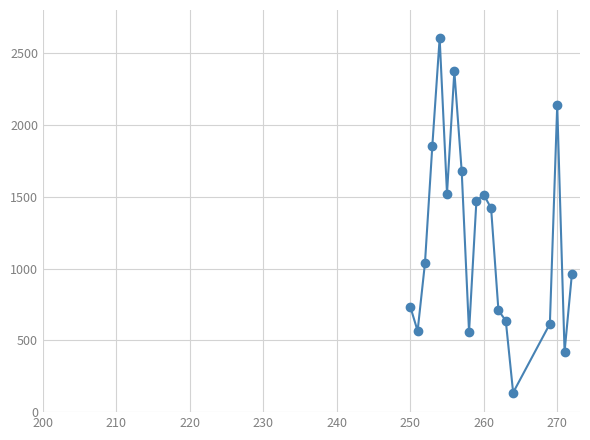

How many interior local valleys (lower than both neighbors) does the data have?

5